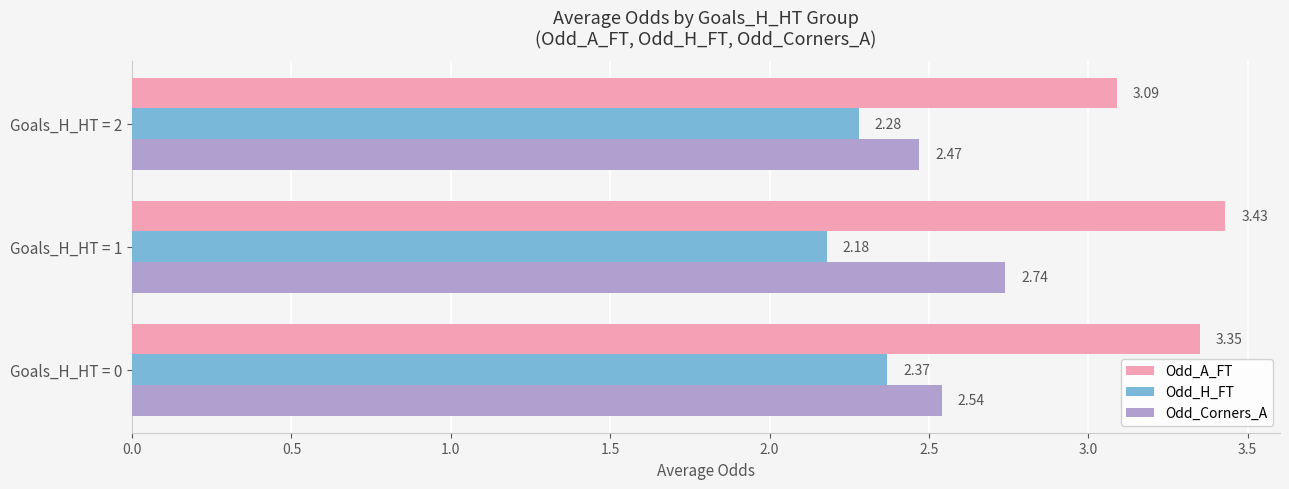

How many Odd_A_FT values are between 3 and 4?

3